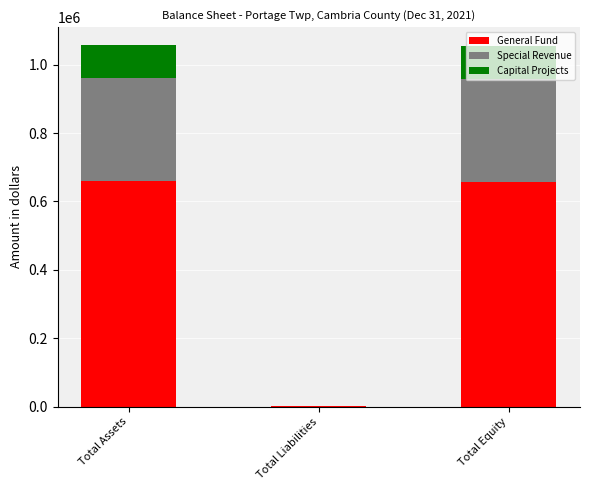

What is the total value across all series at Total Assets?

1057089